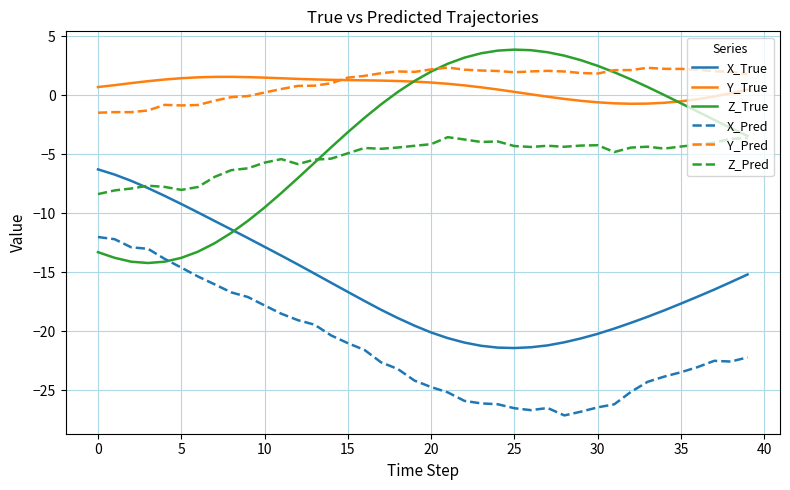

True or false: Z_Pred and Y_Pred cross at least once.

False